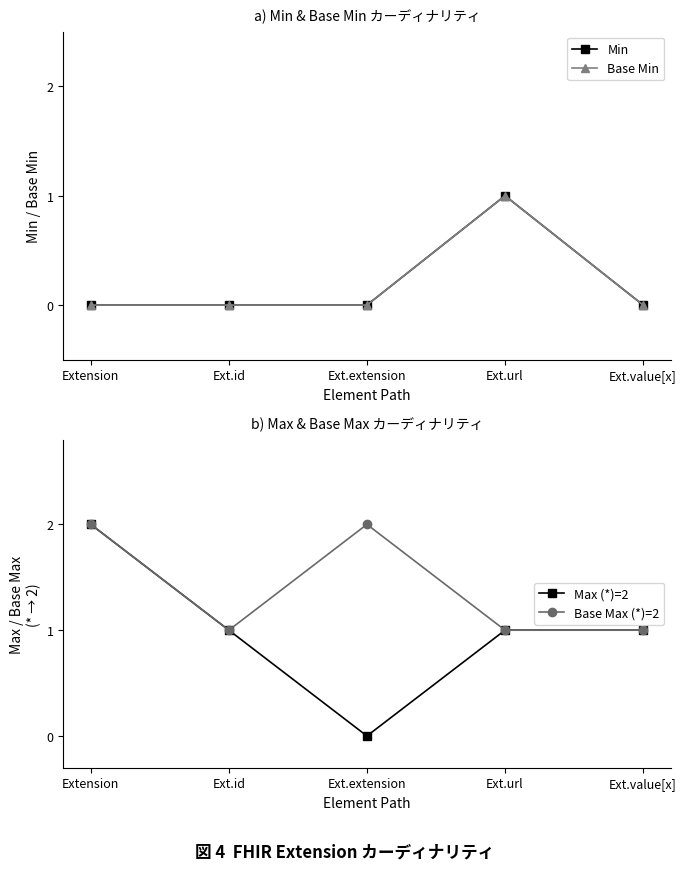

Which series has the largest total across all categories?

Base Max (*)=2